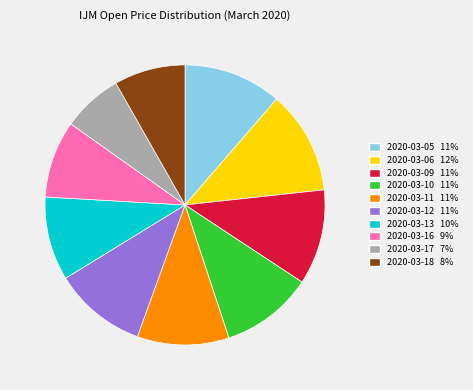

Do 2020-03-05 and 2020-03-09 together represent more than half of the pie?

No